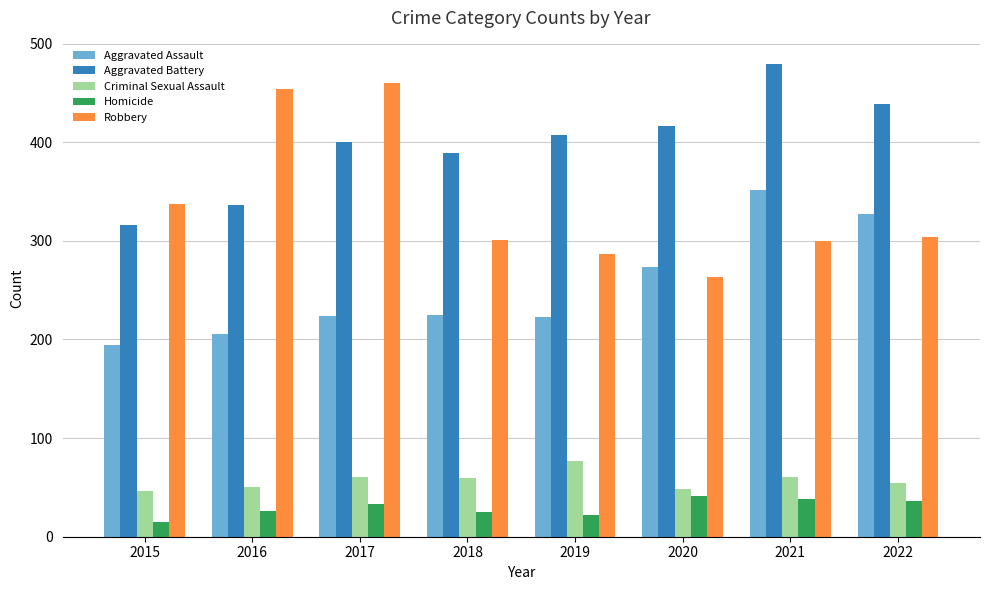

At which label does Robbery first exceed 304?

2015